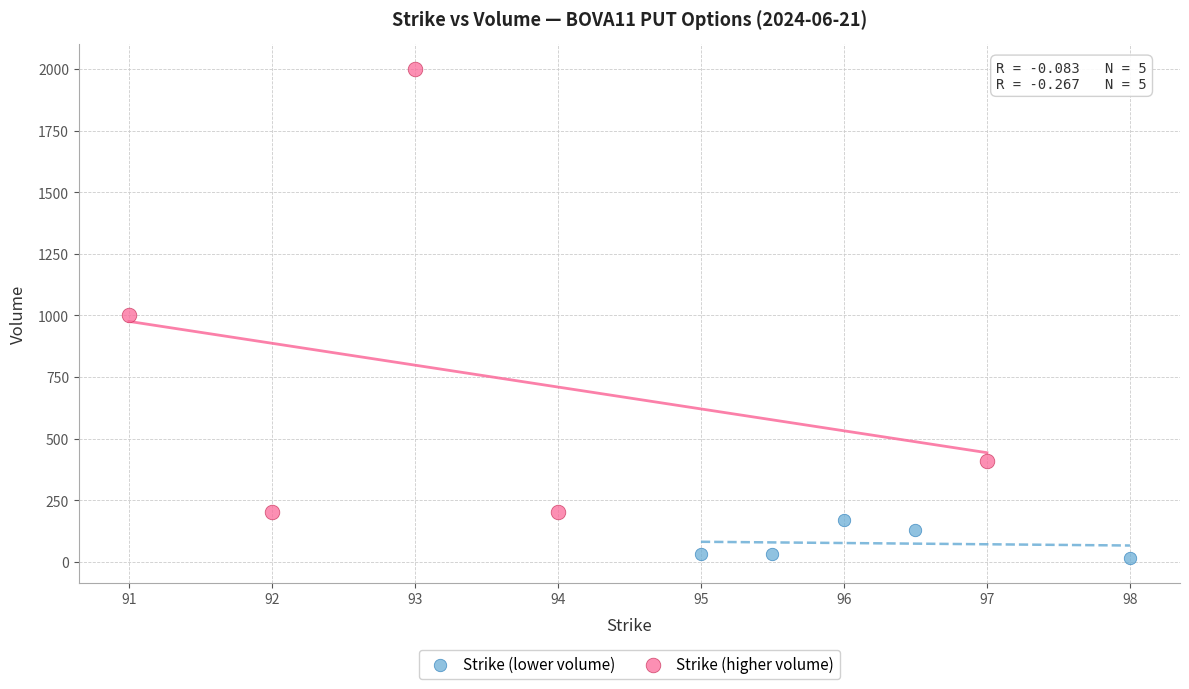

Which series contains the highest Y value?

Strike (higher volume)